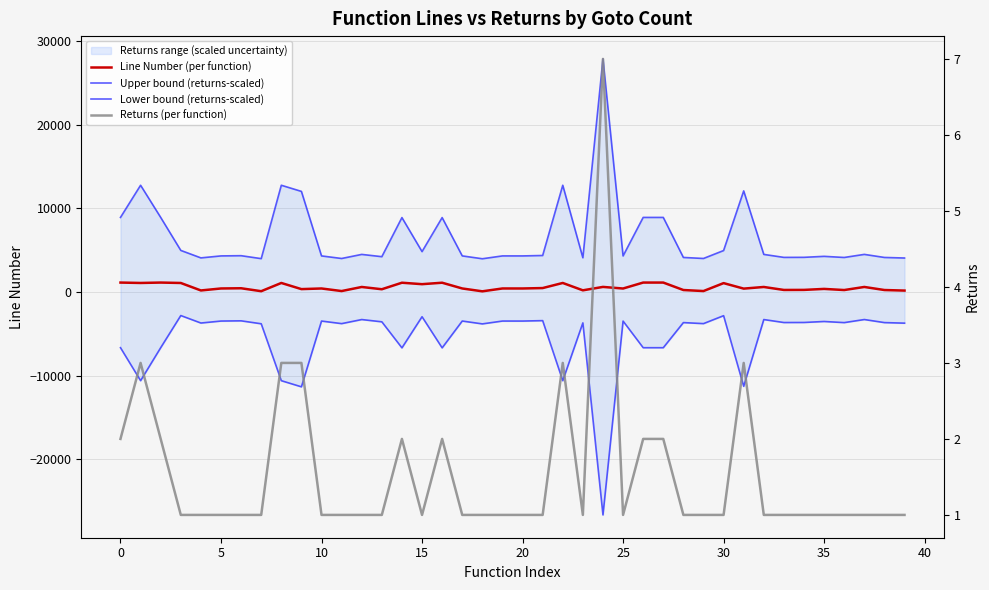

What is the average value of the Upper bound (returns-scaled) series?

6601.8